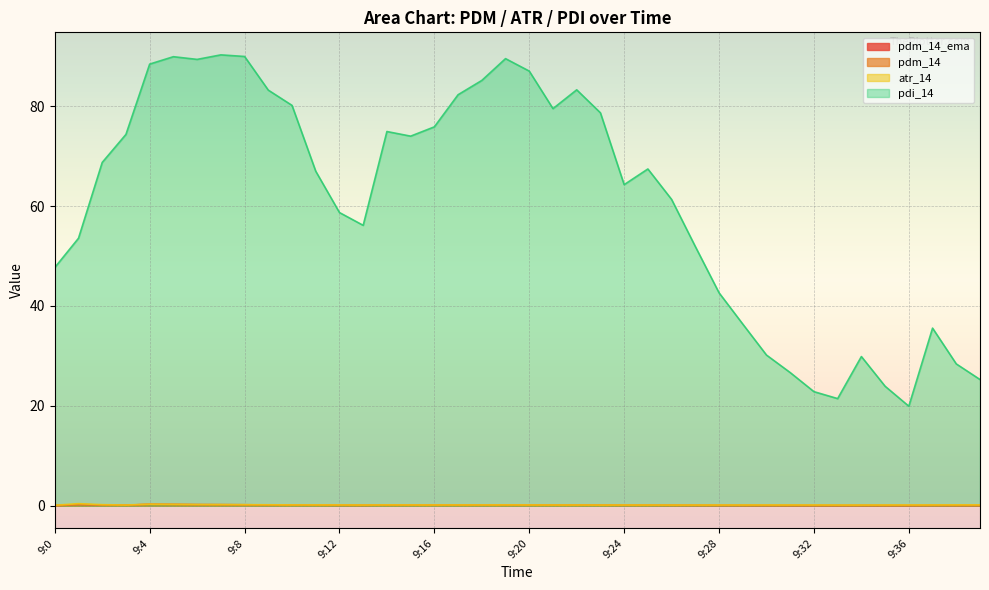

In pdi_14, how many points are higher than both neighbors (excluding endpoints)?

8